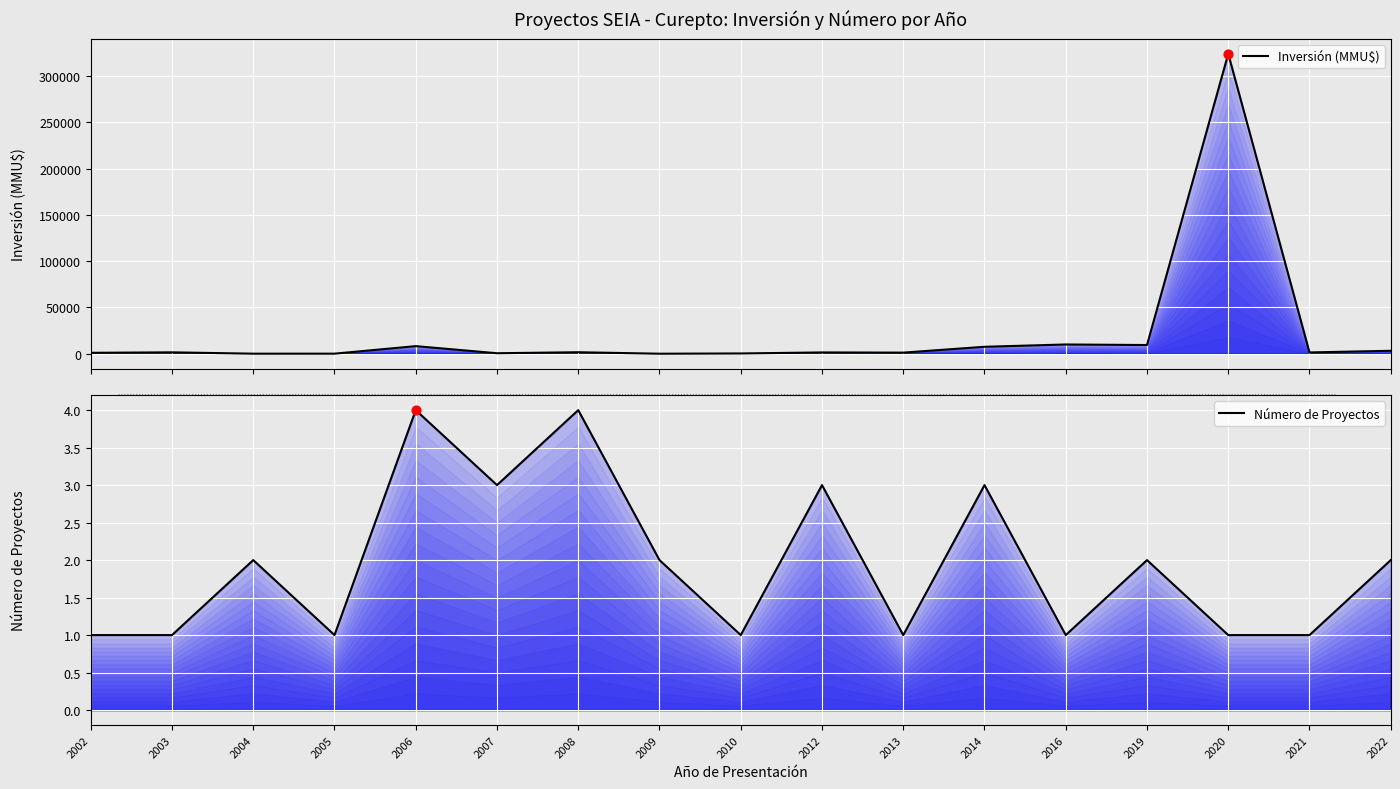

Which series has the largest Y range (max minus min)?

Inversión(MMU$)